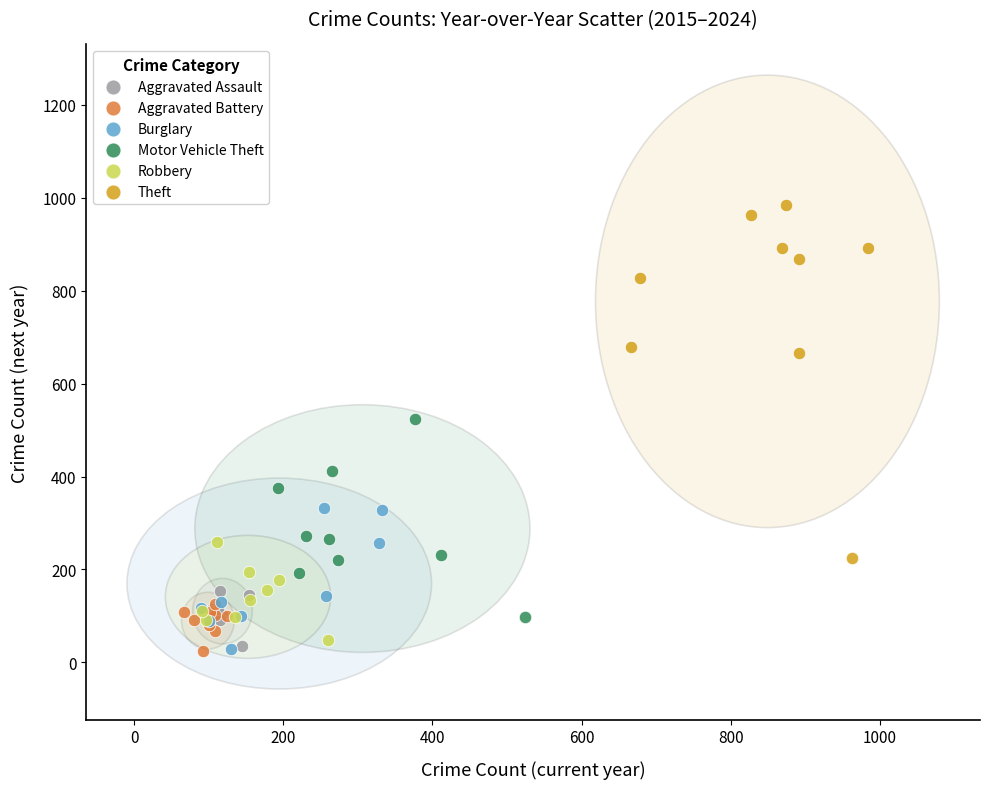

Which series has the largest Y range (max minus min)?

Theft